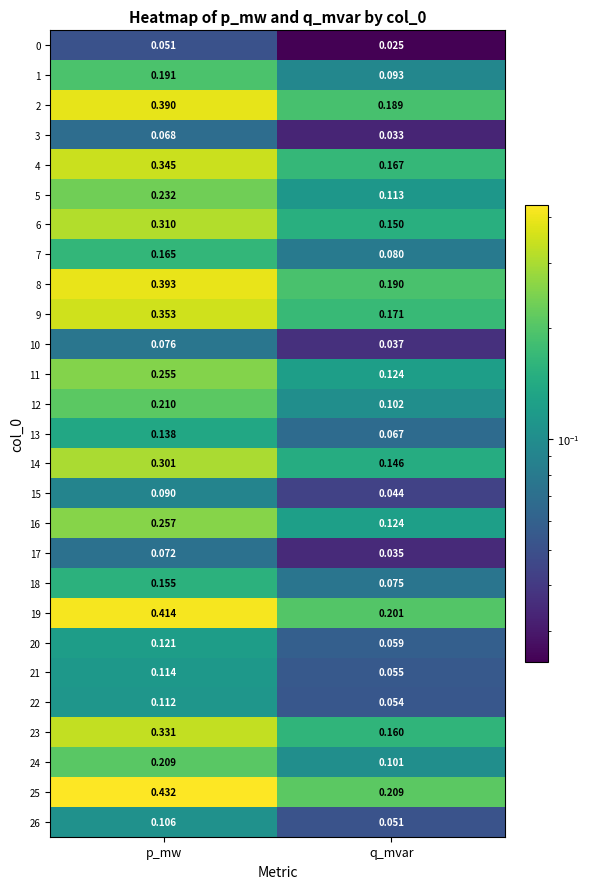

At which category does the chart reach its minimum across all series?

q_mvar